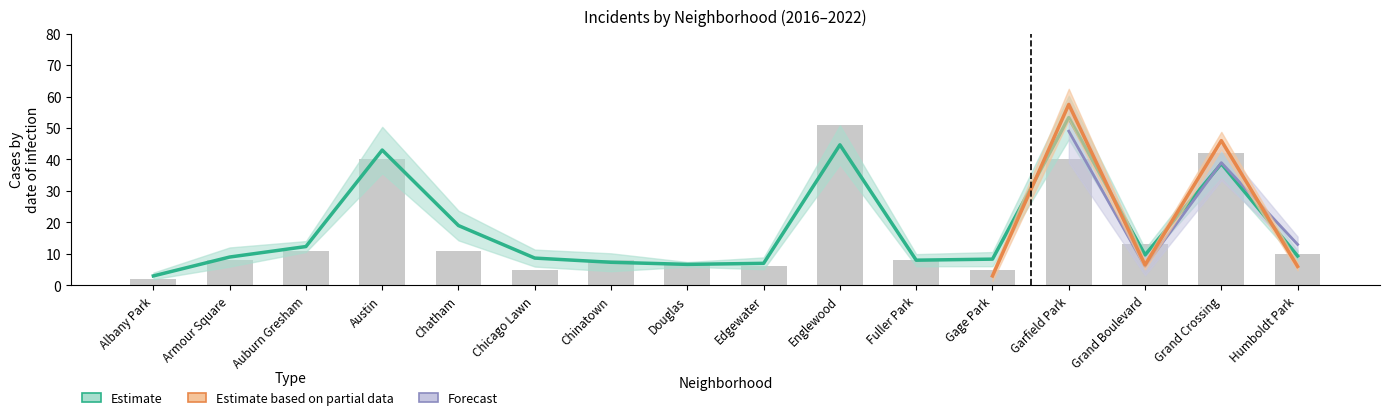

What is the approximate value of 2018 at Fuller Park, to the nearest 5?

10